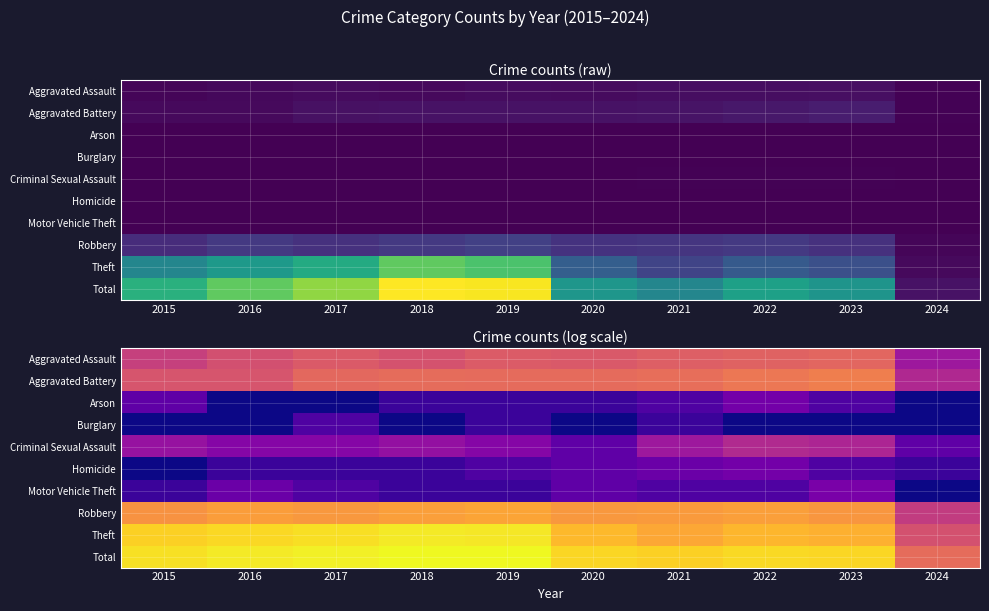

List the series in order of their peak value, lowest first.

Burglary, Arson, Homicide, Motor Vehicle Theft, Criminal Sexual Assault, Aggravated Assault, Aggravated Battery, Robbery, Theft, Total